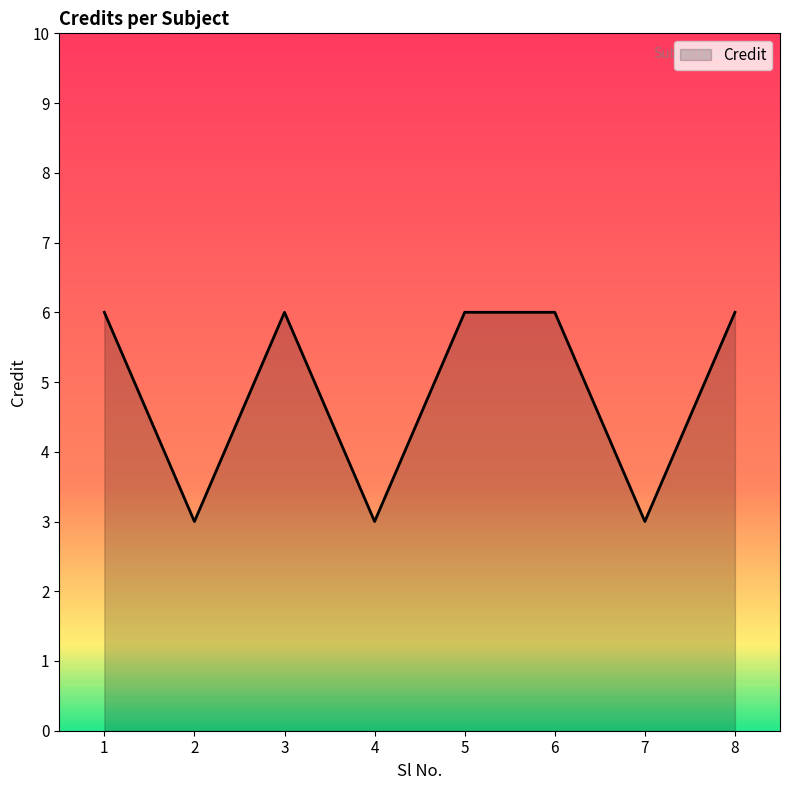

What value does the data have at 6?

6